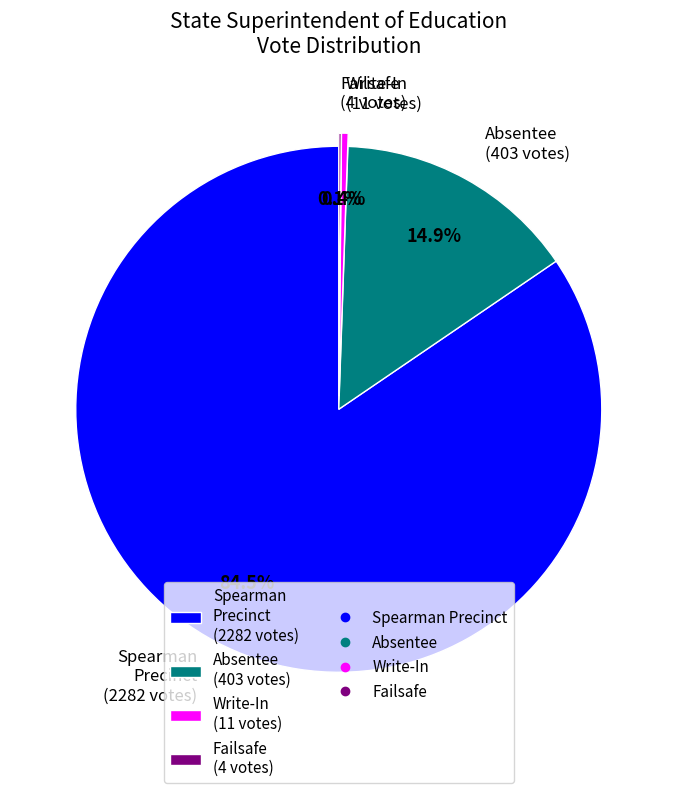

Which has a higher value, Write-In (11 votes) or Absentee (403 votes)?

Absentee (403 votes)